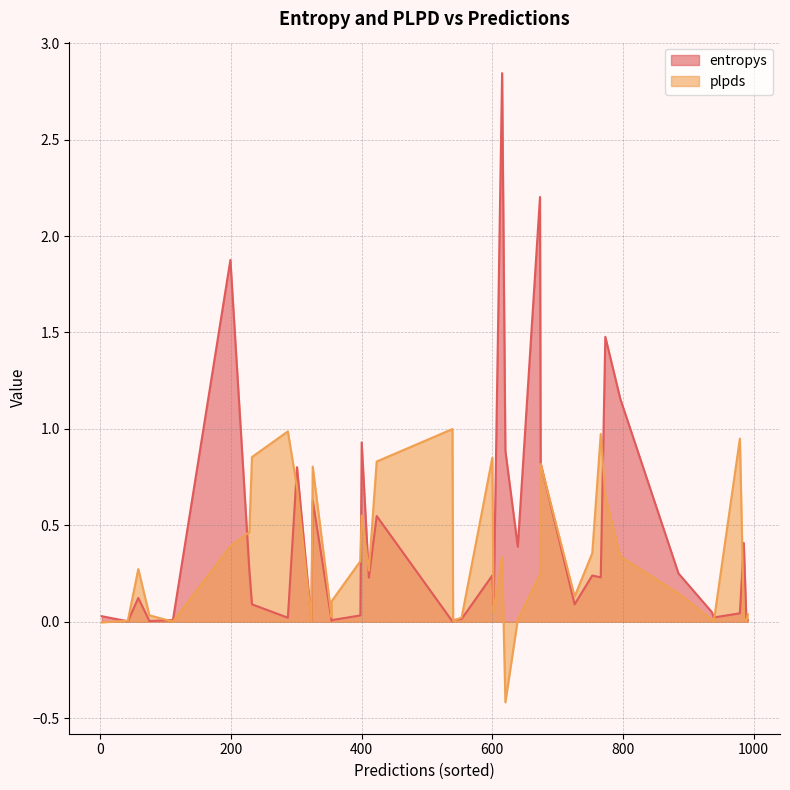

True or false: entropys and plpds cross at least once.

True